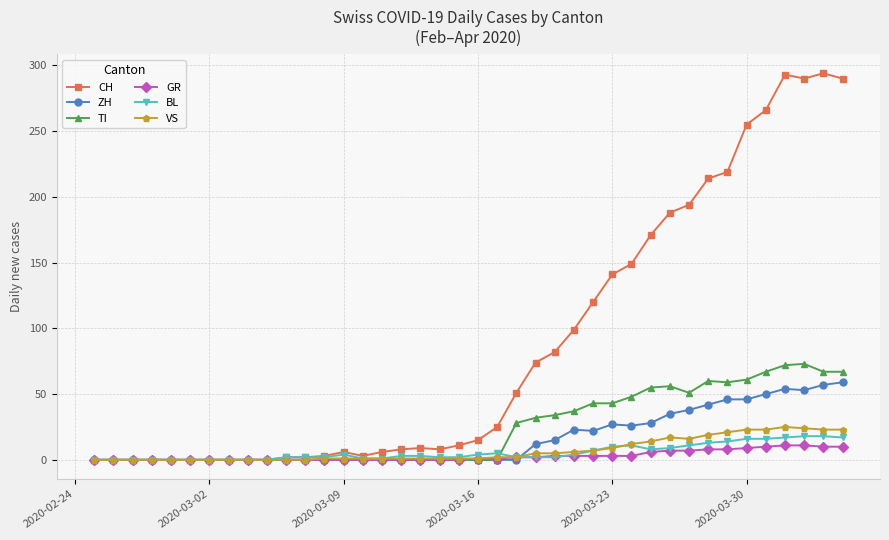

Which series has the widest spread of values?

CH